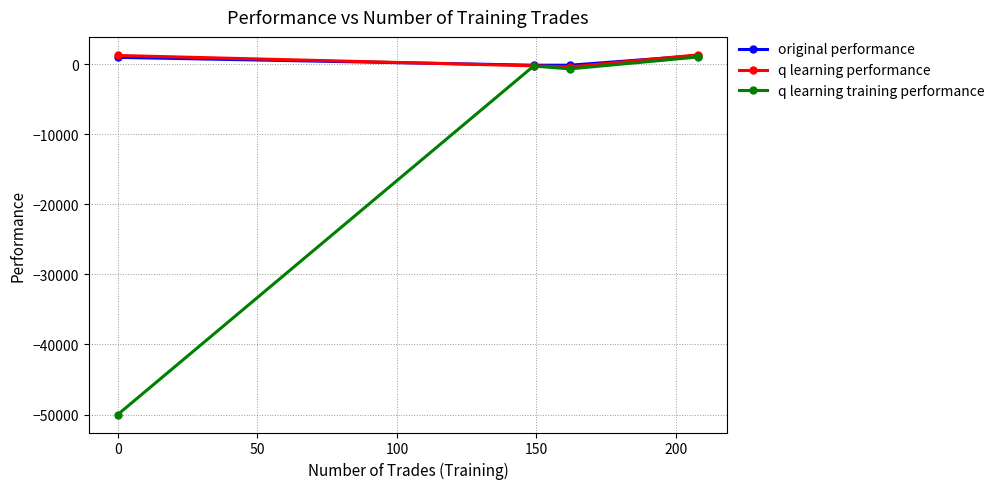

Which series has the widest spread of values?

q learning training performance